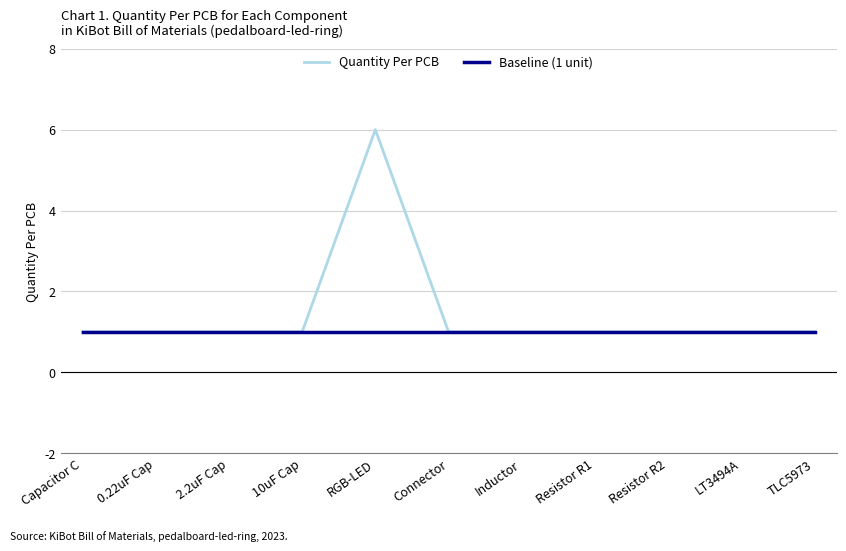

True or false: Quantity Per PCB has a value of 0 at Connector.

False